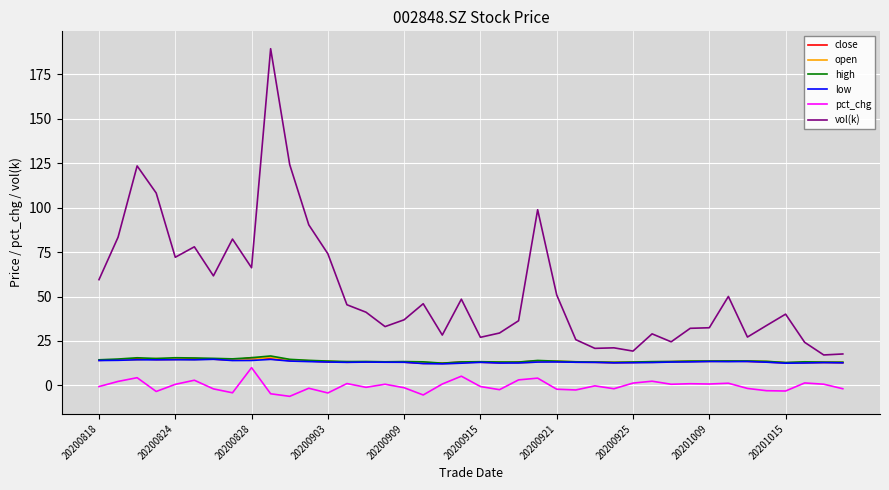

True or false: pct_chg and high cross at least once.

False